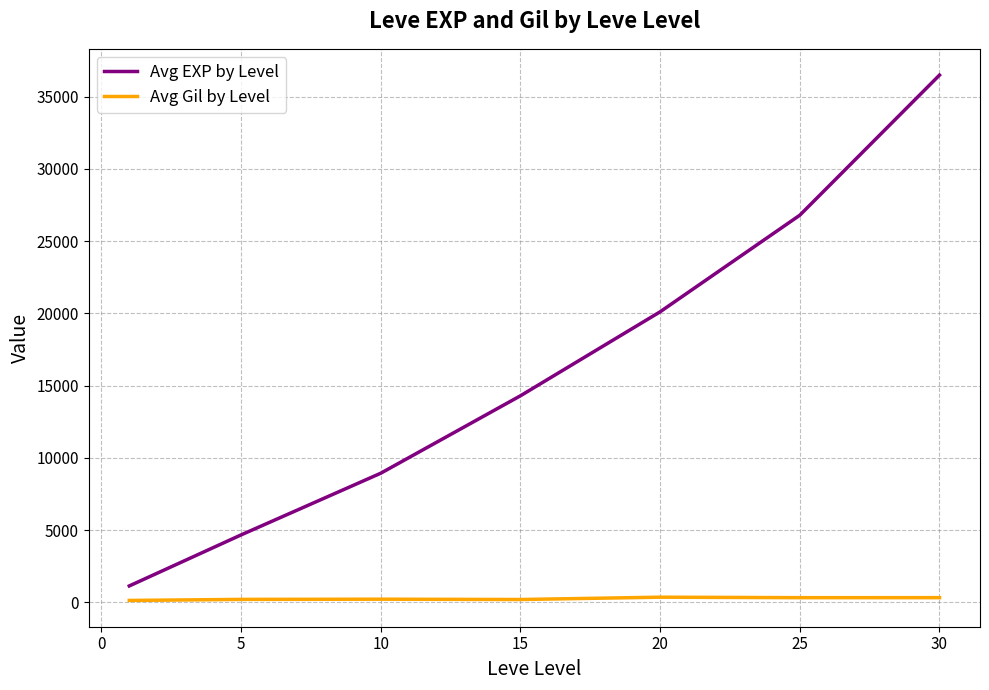

What is the minimum value for Avg EXP by Level?

1132.5